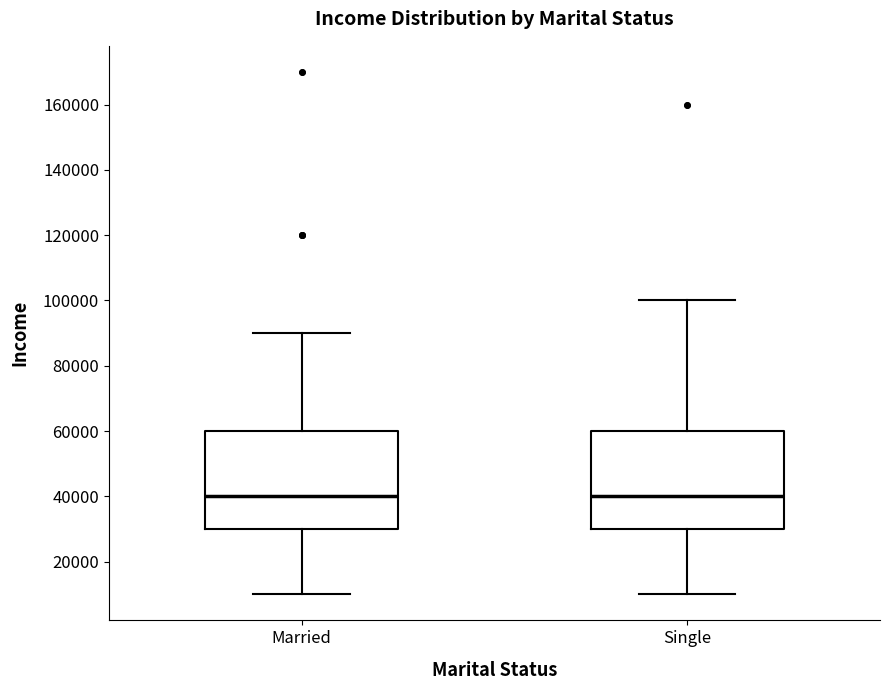

Reading left to right, transcribe this box plot: for each box, give where its median line is, the range the box spans, and where its two whiskers end, as read against the y-axis. The values are not printed on the chart, so give them approximately, as read against the axis.

Married: median 40000, box 30000 to 60000, whiskers 10000 to 90000
Single: median 40000, box 30000 to 60000, whiskers 10000 to 100000